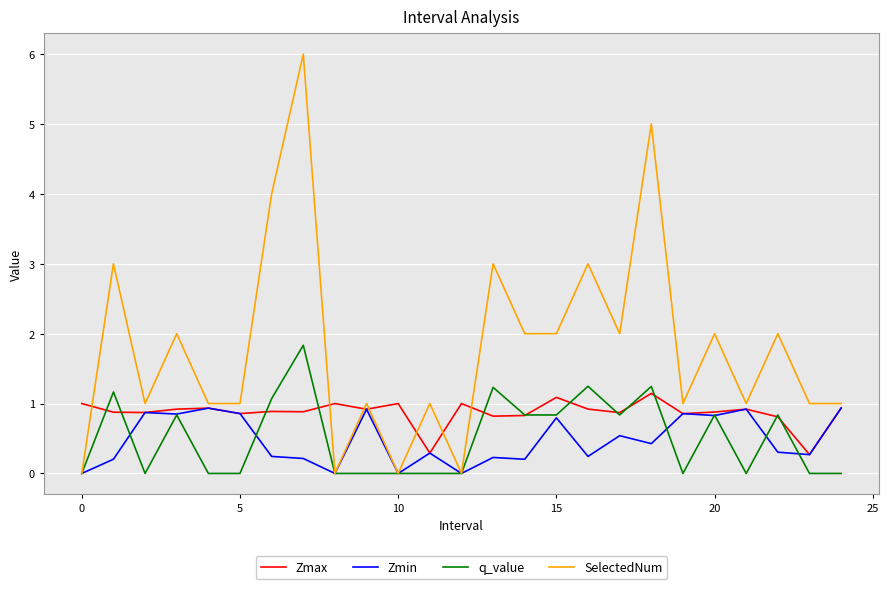

Which series has the largest total across all categories?

SelectedNum